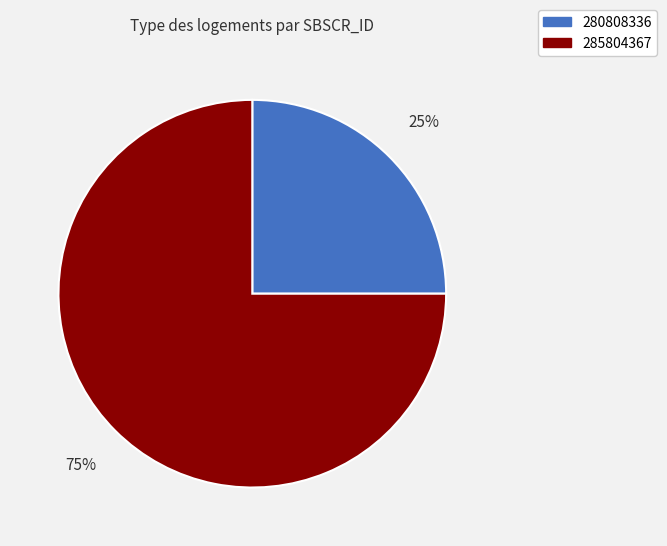

To the nearest percent, what percentage of the pie is 285804367?

75%